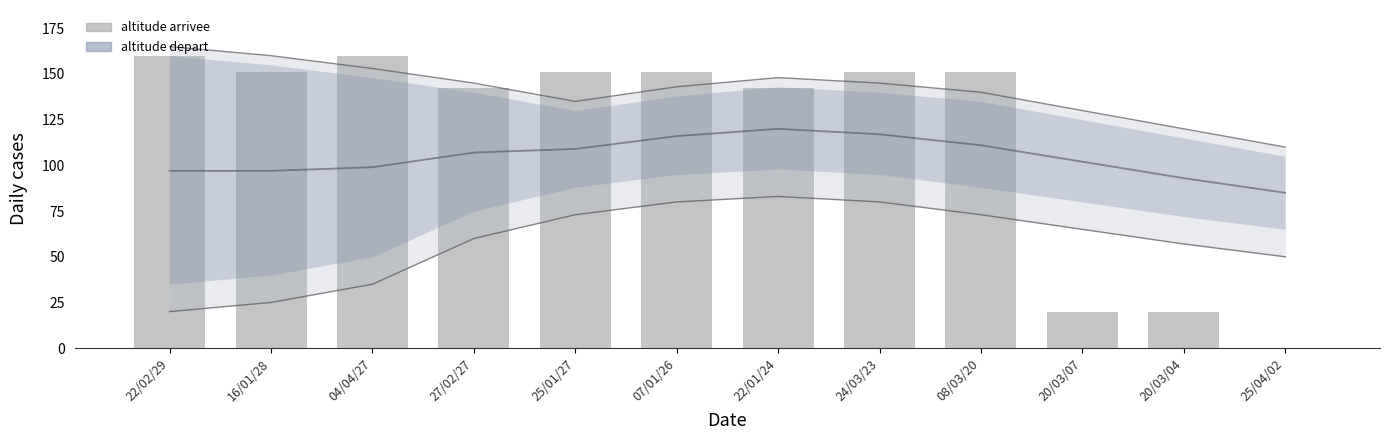

The value of altitude depart at 25/01/27 is 109.0. True or false?

True